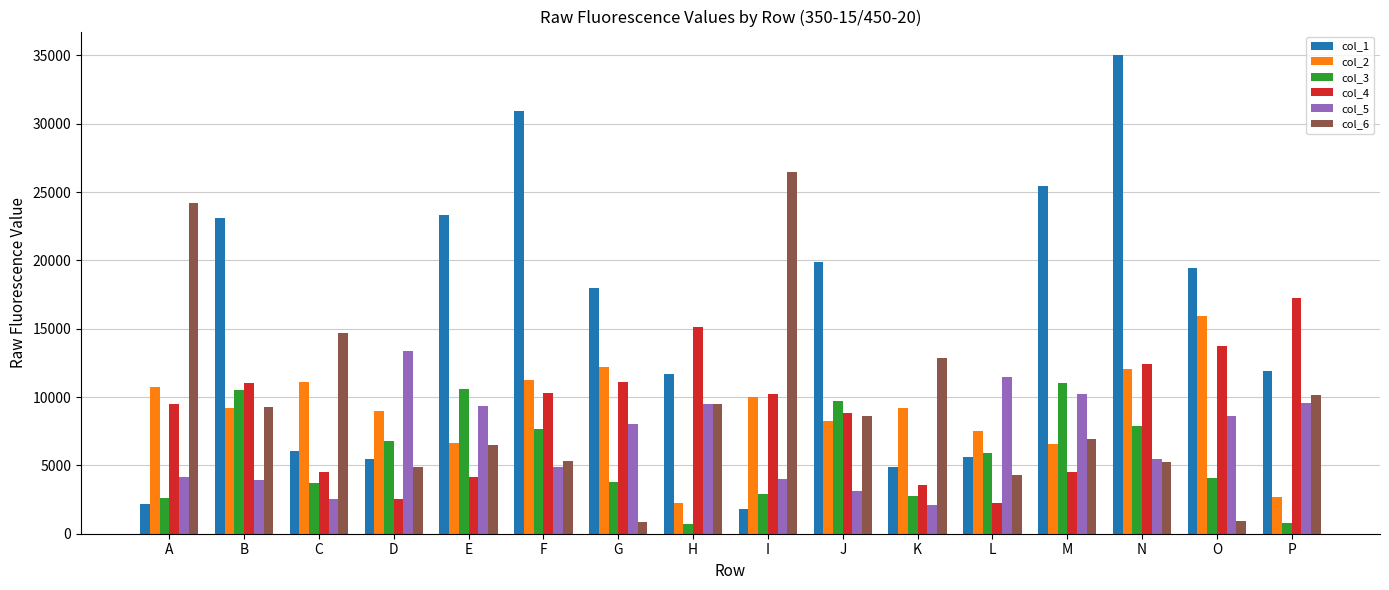

True or false: col_3 has a value of 795 at P.

True